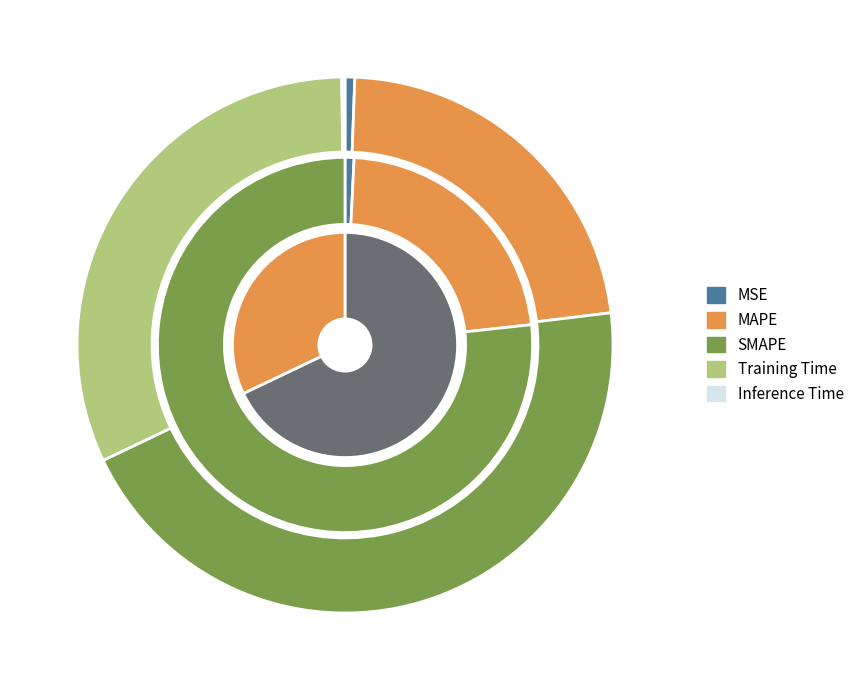

What percentage is NOT represented by SMAPE?

55.2%